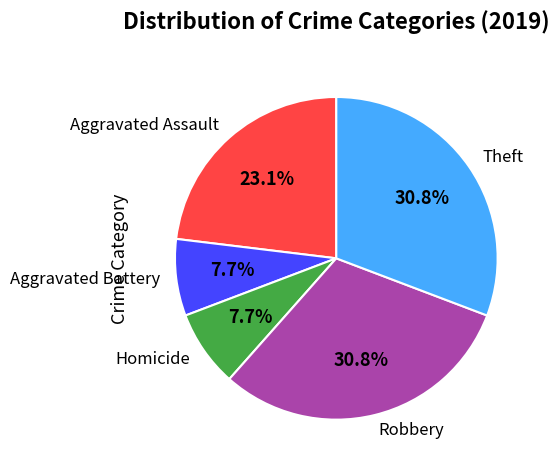

Which has a higher value, Aggravated Battery or Robbery?

Robbery